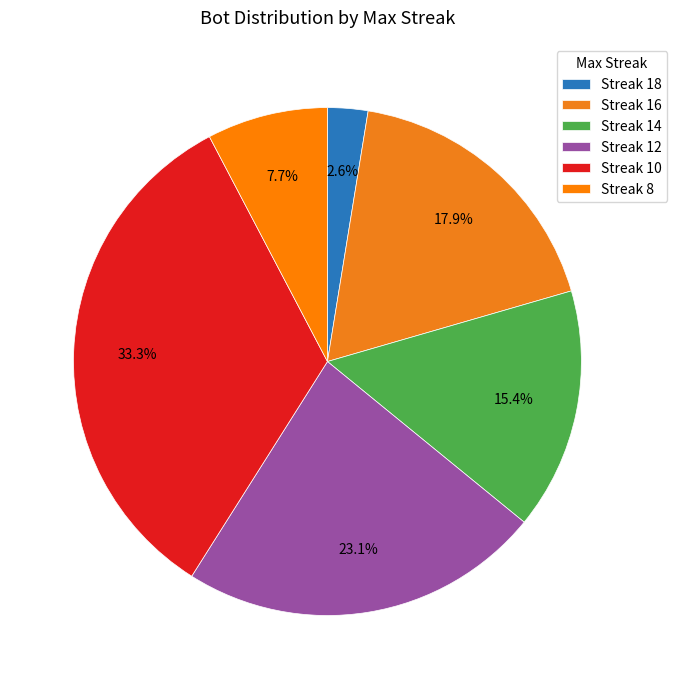

Count the number of slices in the pie.

6